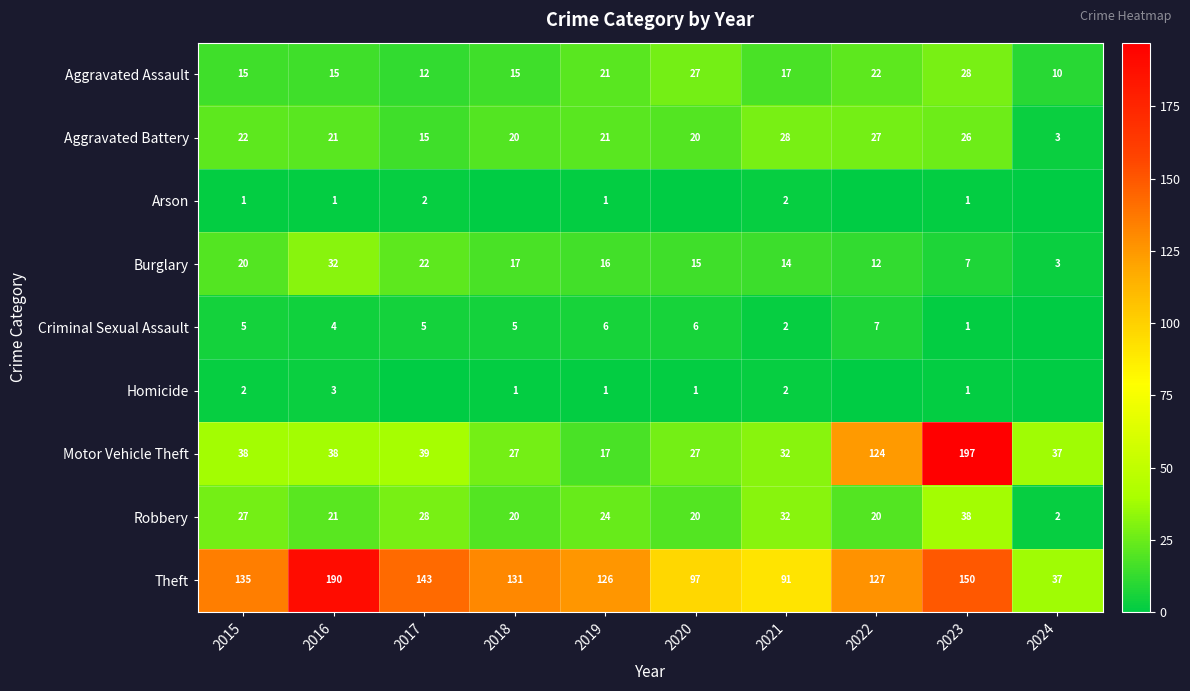

Which label corresponds to the largest value in the chart?

2023